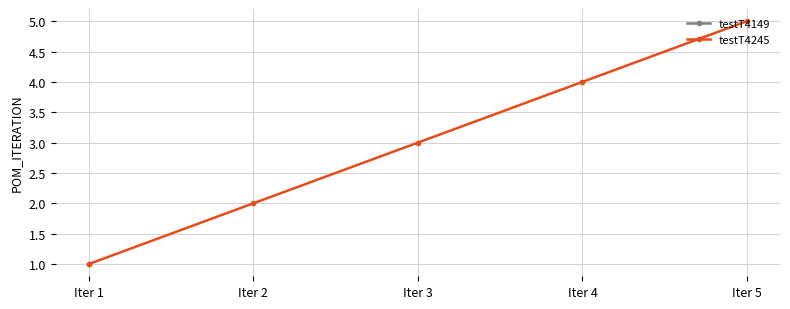

The chart shows a value of 1 at Iter 3. True or false?

False